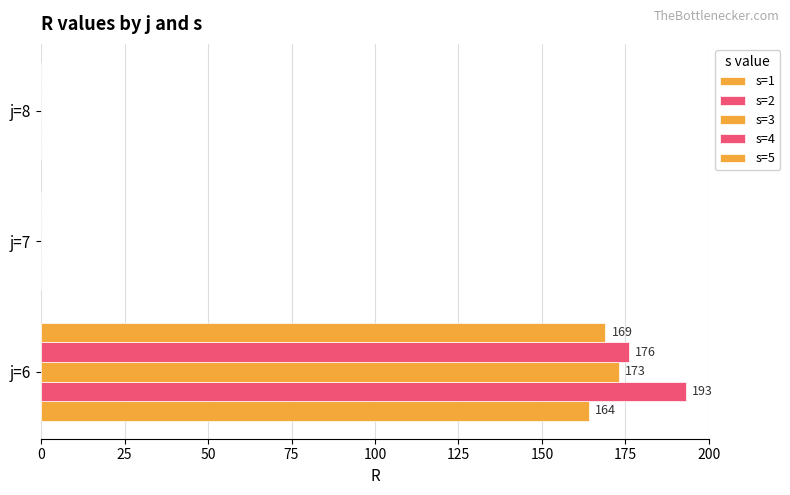

At how many categories does at least one series exceed 101?

1